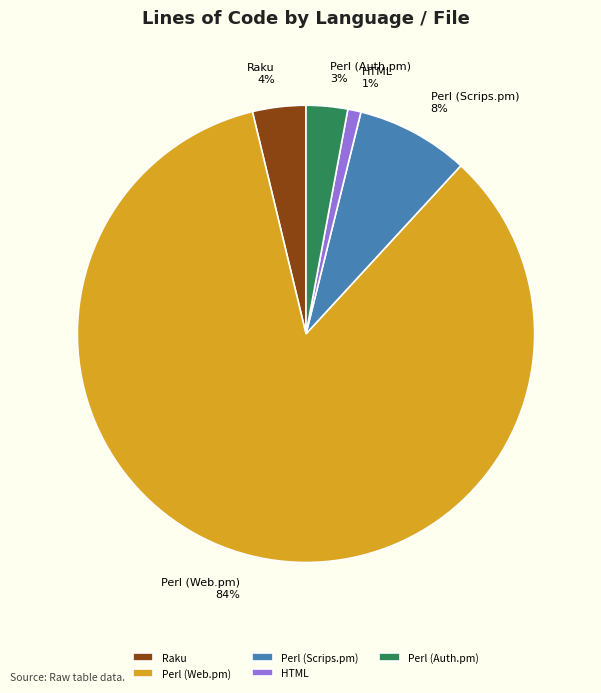

Count the number of slices in the pie.

5